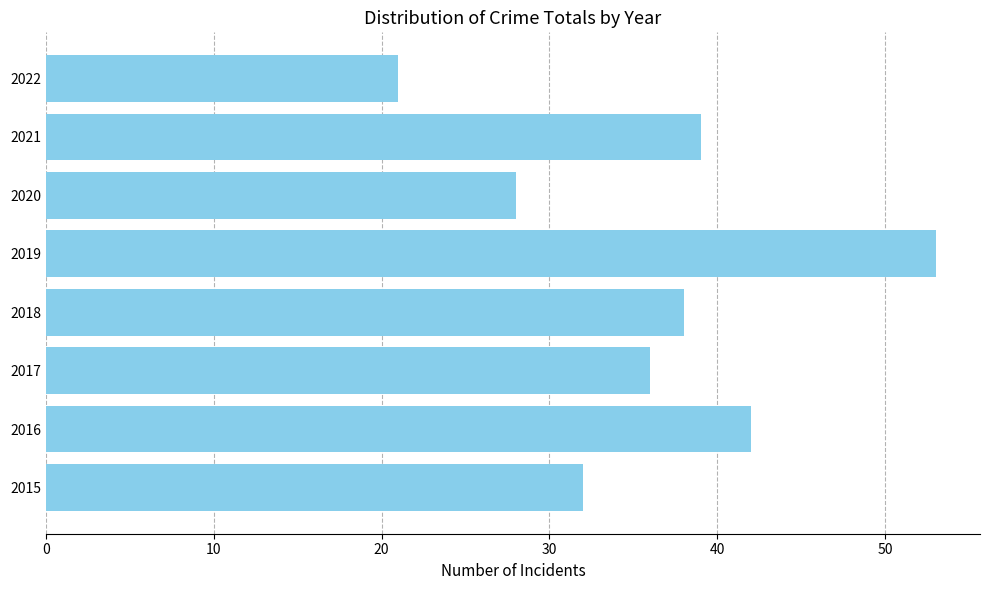

What is the change in value from 2016 to 2020?

-14